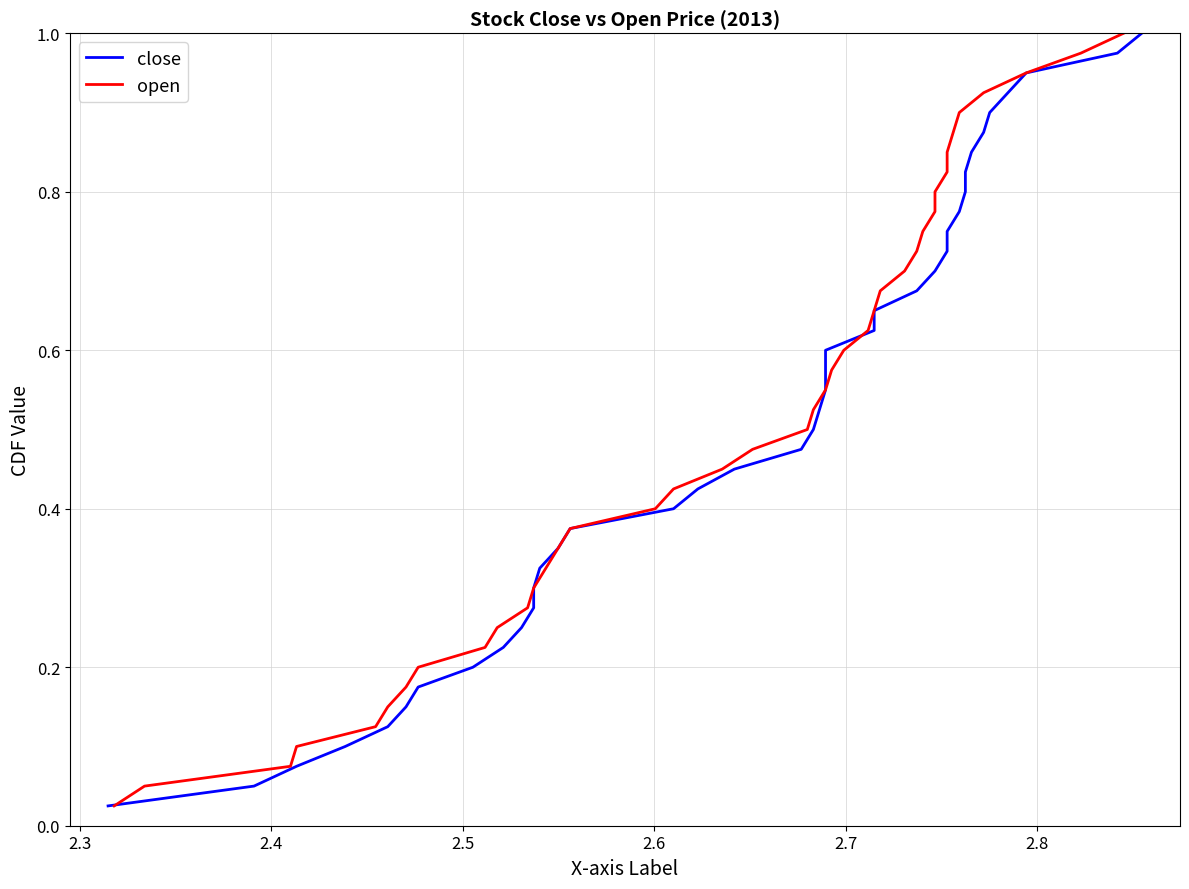

Rank the series by their maximum value, from highest to lowest.

close, open